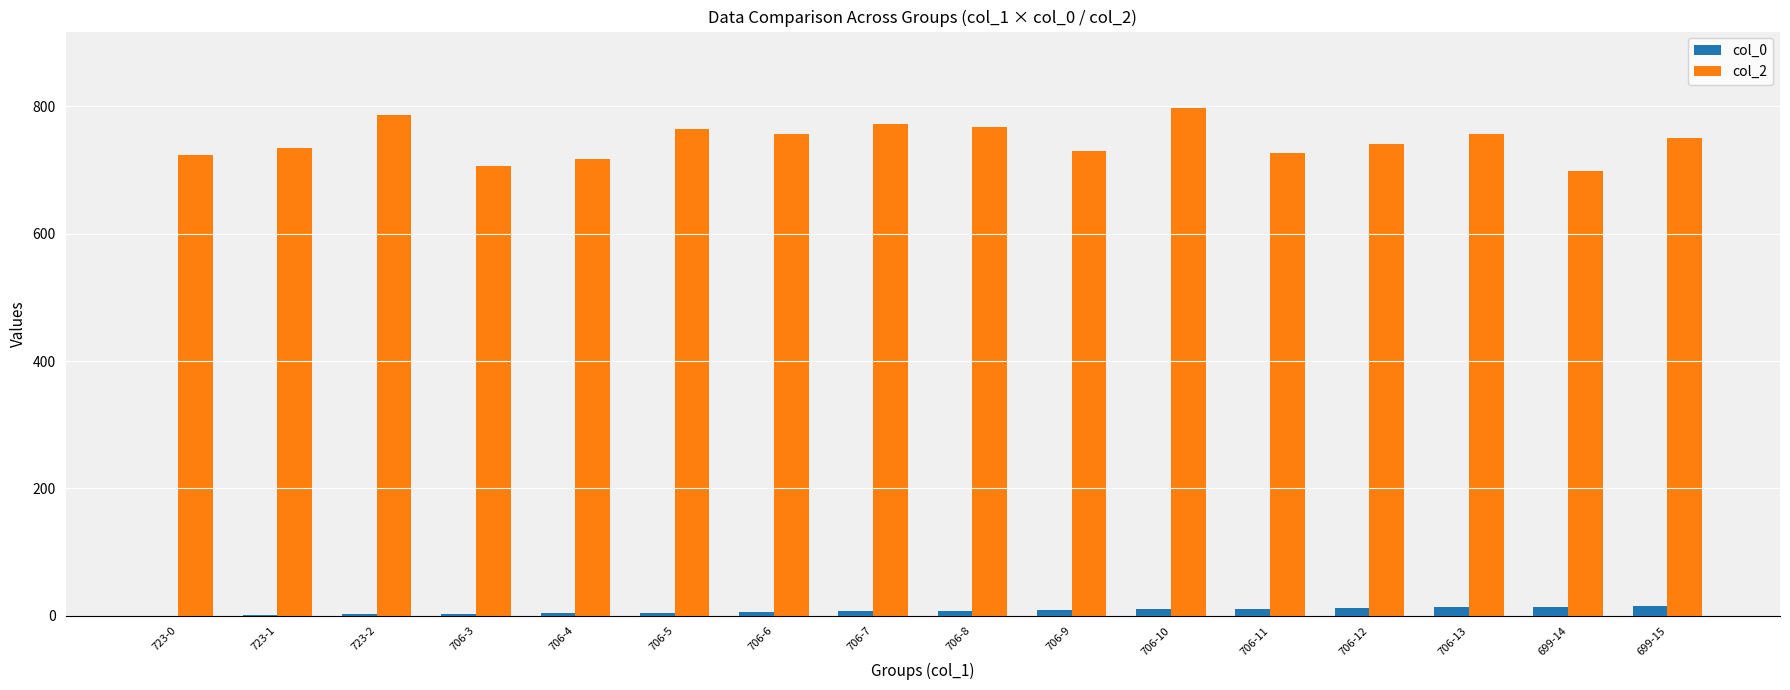

Which series has the widest spread of values?

col_2